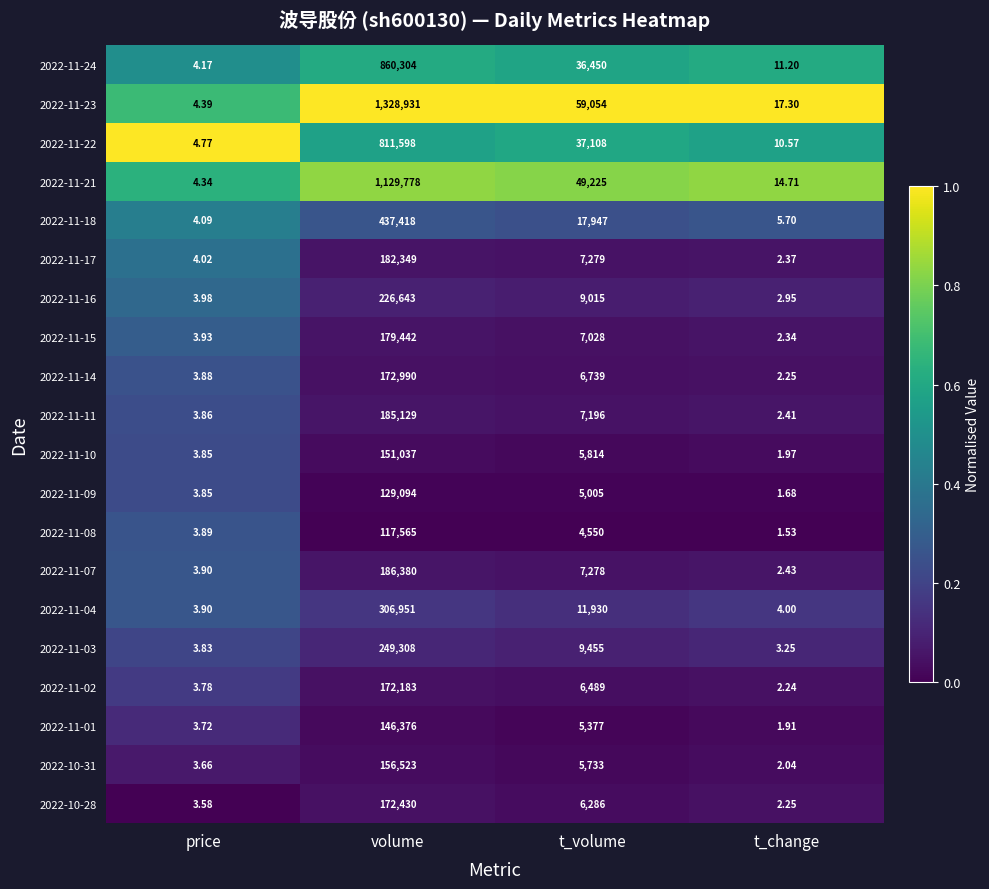

Is the value of 2022-11-07 at price greater than the value of 2022-11-24 at volume?

No